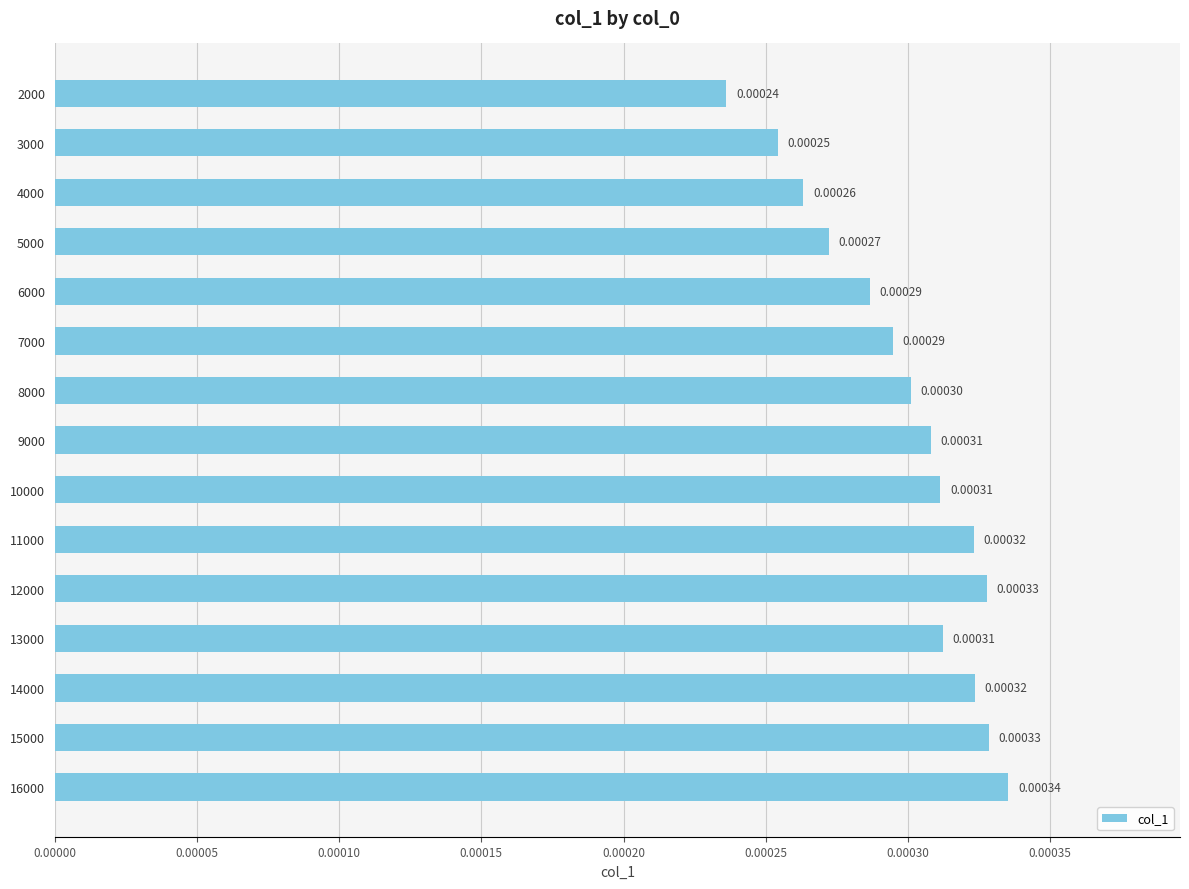

Which has a higher value, 4000 or 13000?

13000